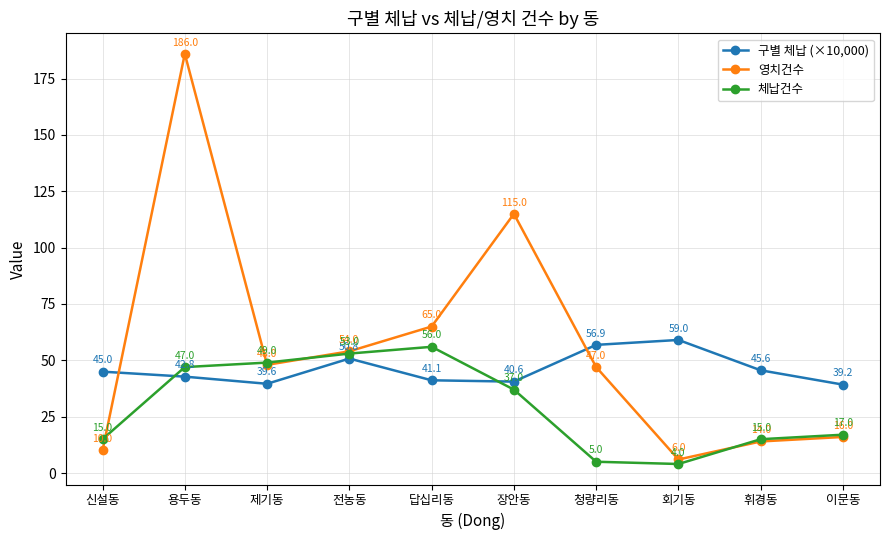

Which series has the widest spread of values?

영치건수